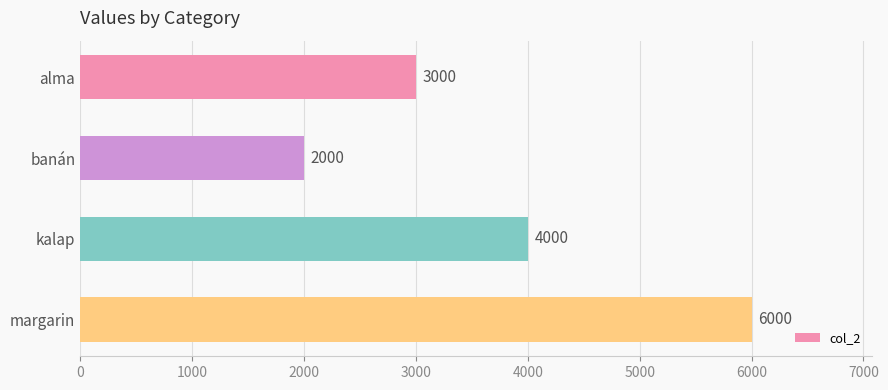

What is the difference between the maximum and minimum values?

4000